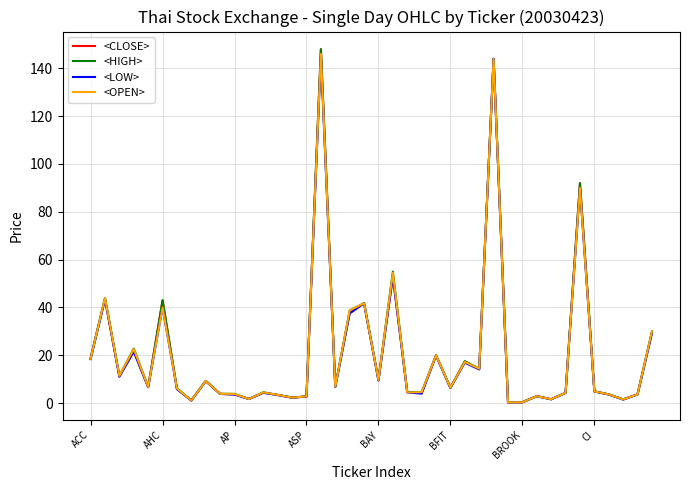

What is the maximum value shown in the chart?

148.0